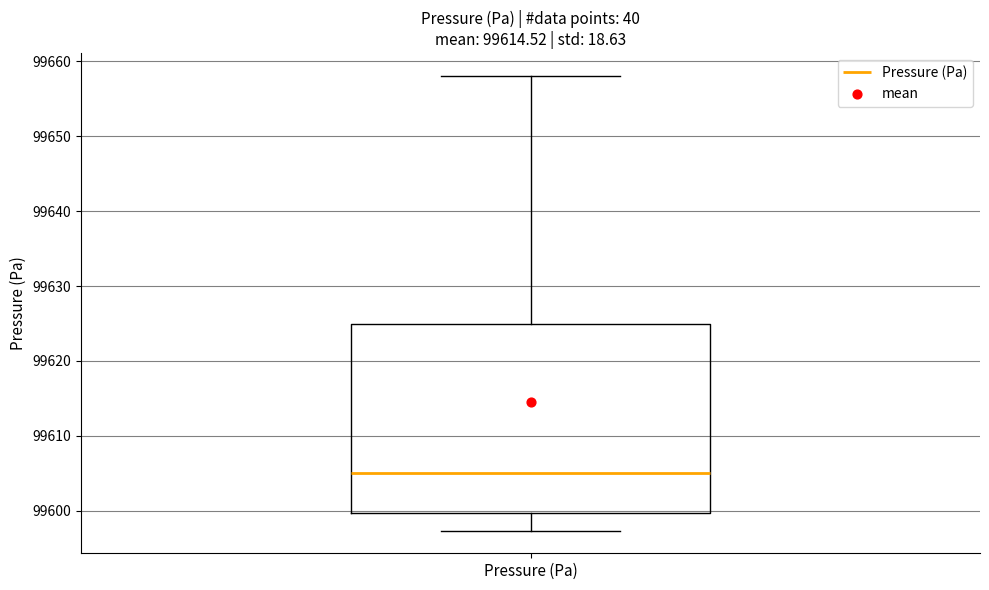

Where is the lower edge of the box for Pressure (Pa) on the y-axis? The values are not printed on the chart, so give them approximately, as read against the axis.

99600